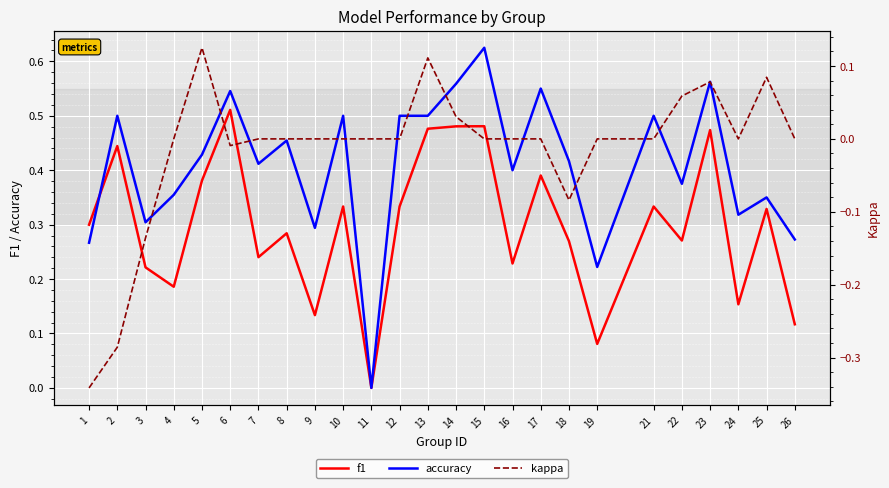

Count the accuracy values in the range 0 to 1.

25